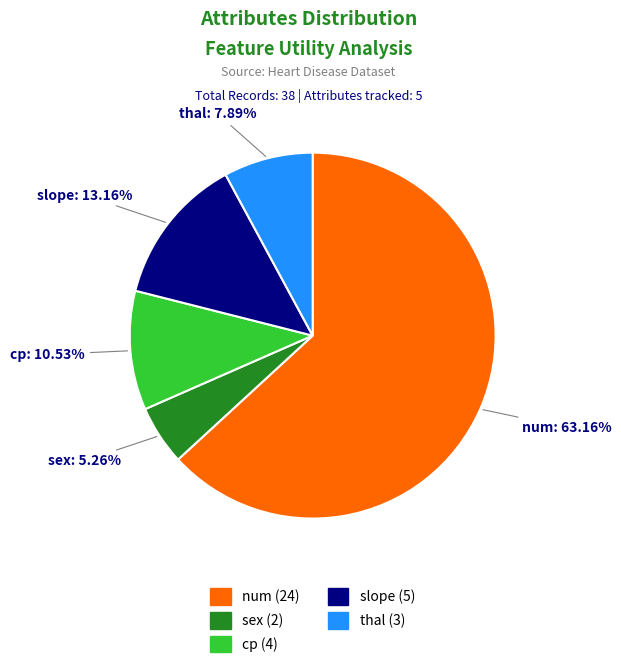

How many slices are in this pie chart?

5